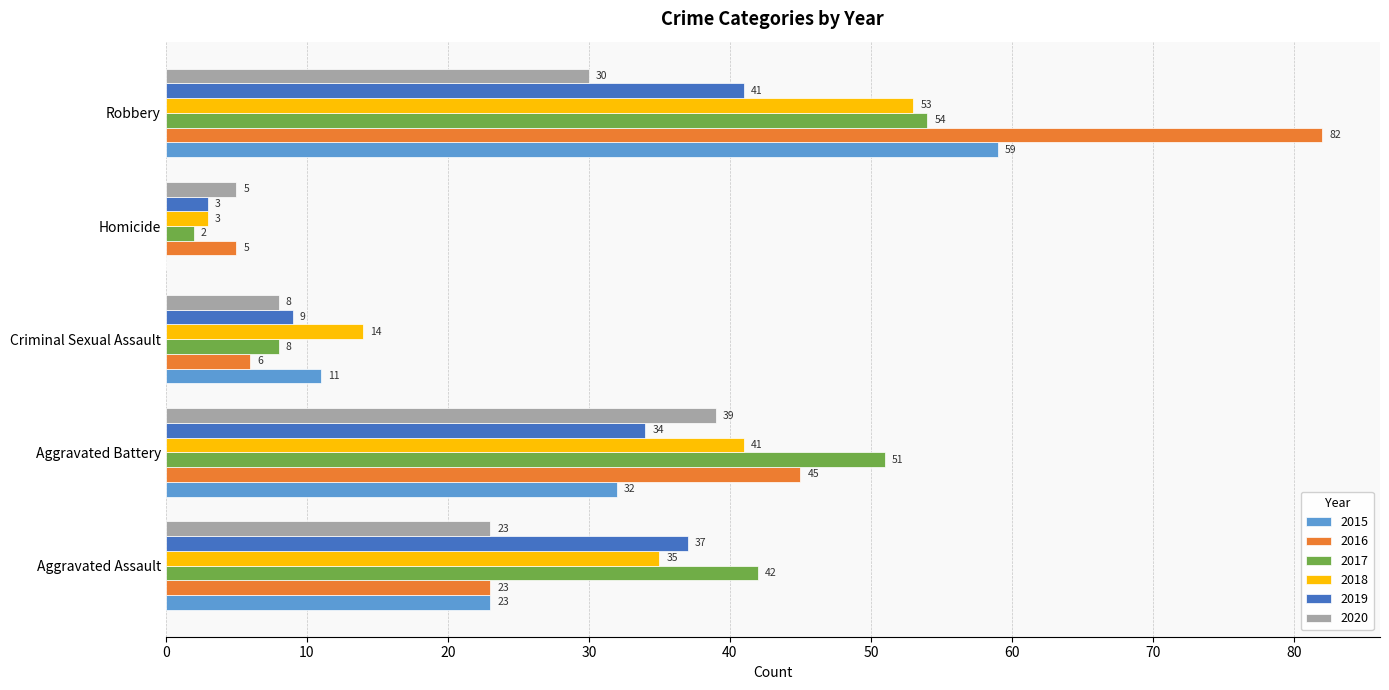

What is the sum of the 2020 values at Aggravated Battery and Criminal Sexual Assault?

47